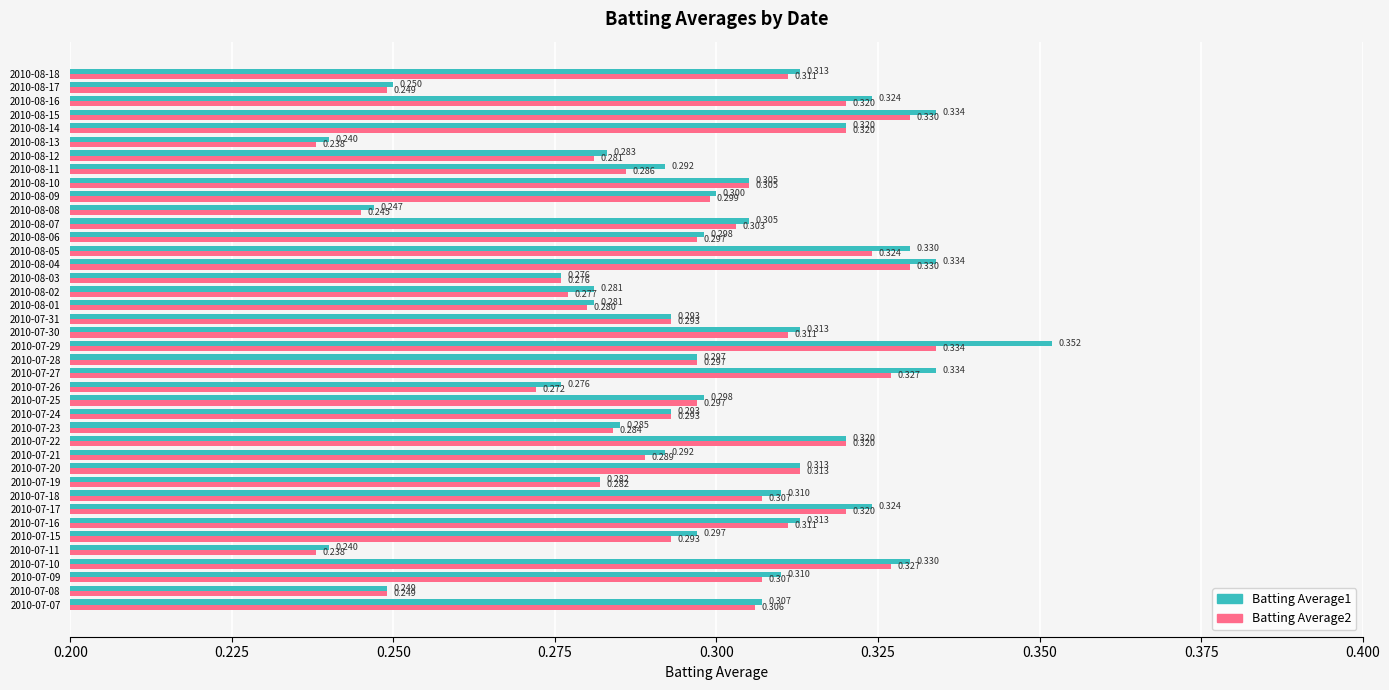

Is the value of Batting Average2 at 2010-07-24 greater than the value of Batting Average1 at 2010-07-25?

No